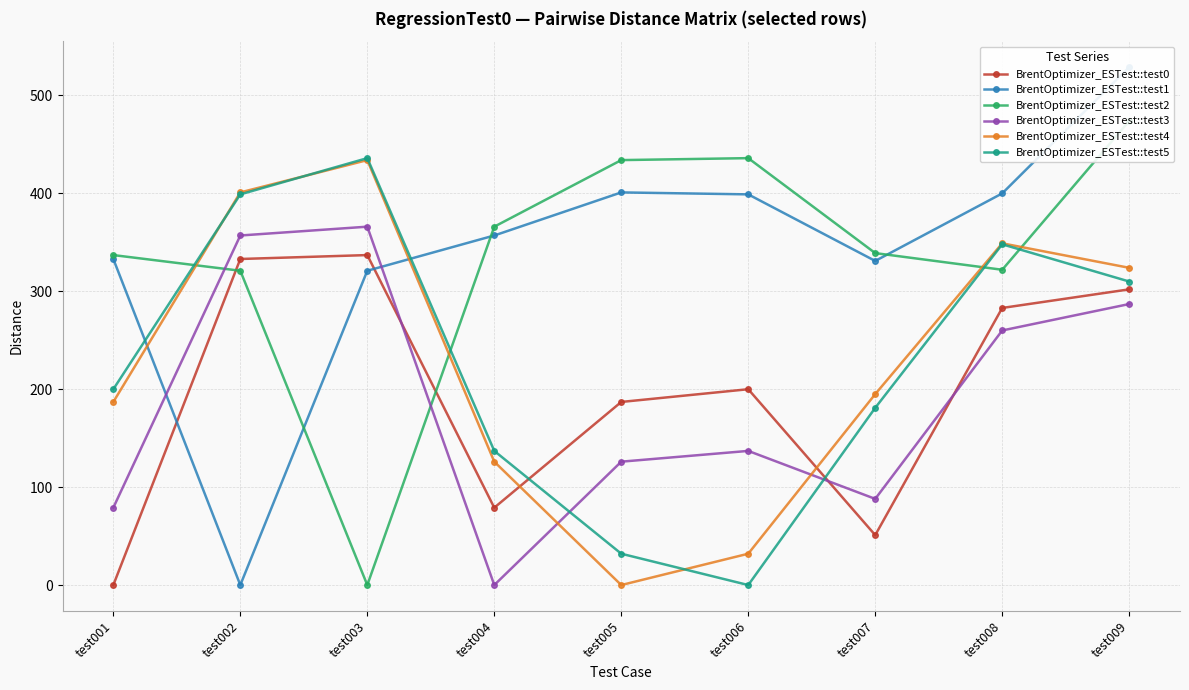

Where do BrentOptimizer_ESTest::test4 and BrentOptimizer_ESTest::test2 first cross each other?

test001 and test002